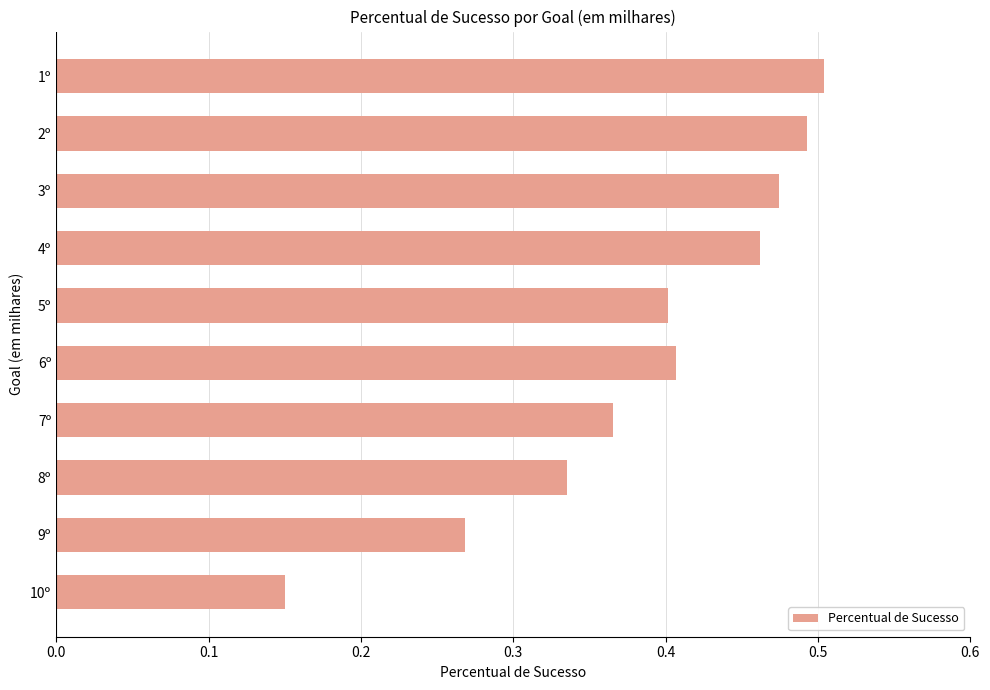

Is it true that the value at 9º is 0.2?

False